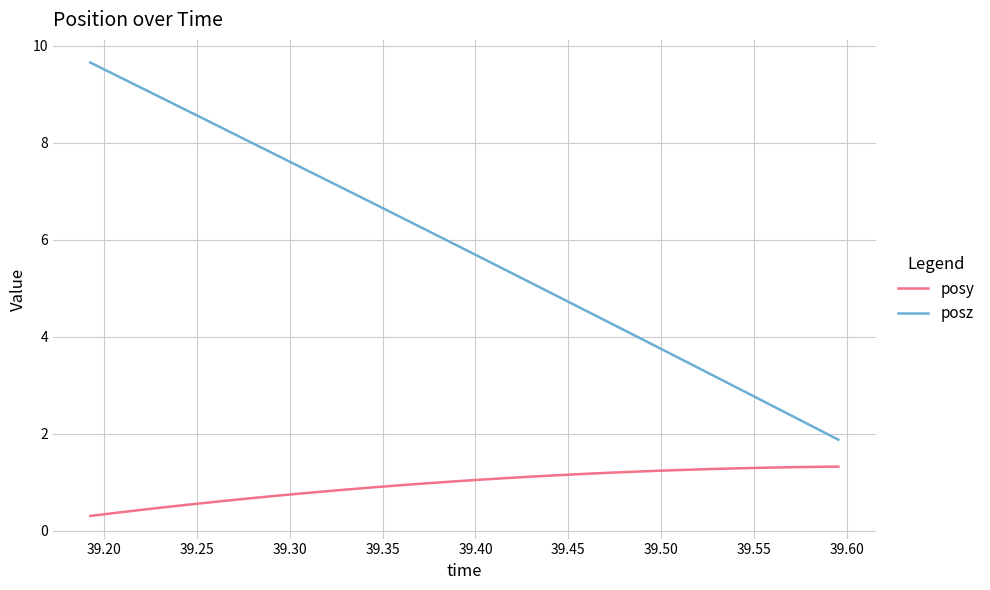

Which series has the widest spread of values?

posz